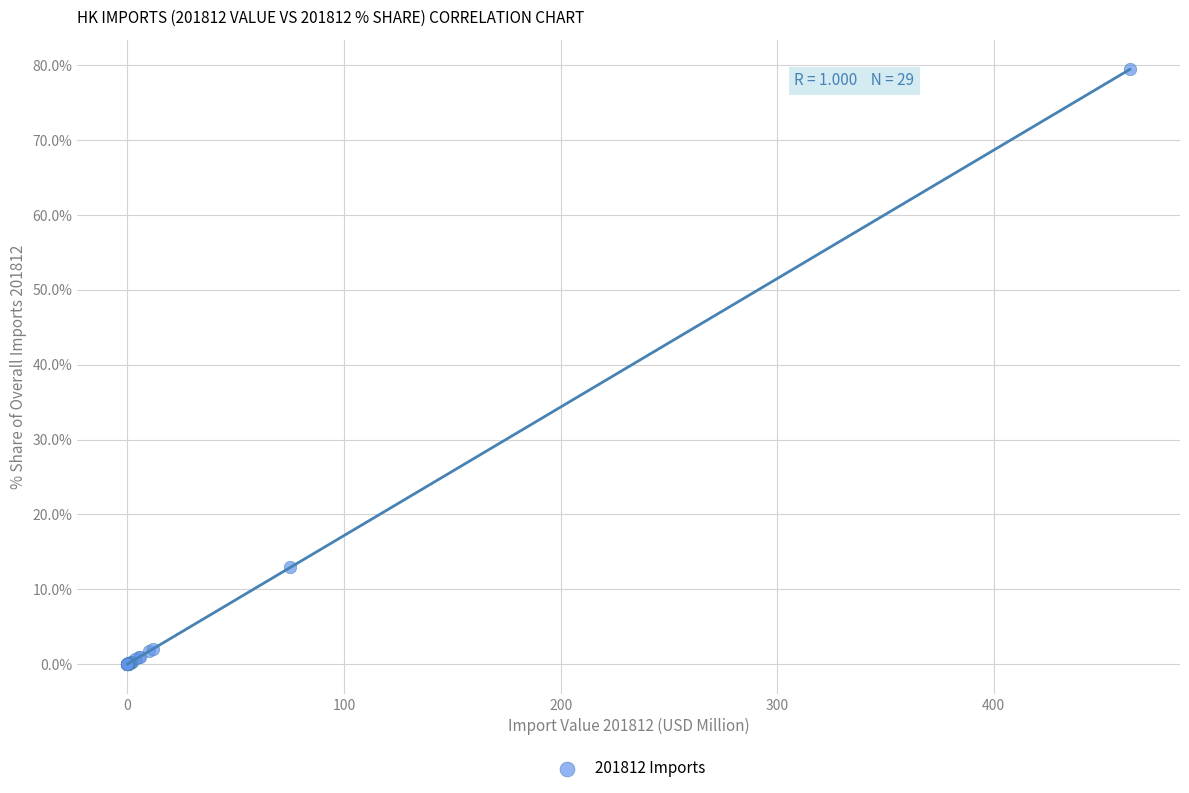

What Y value in the scatter plot is closest to 39?

12.9